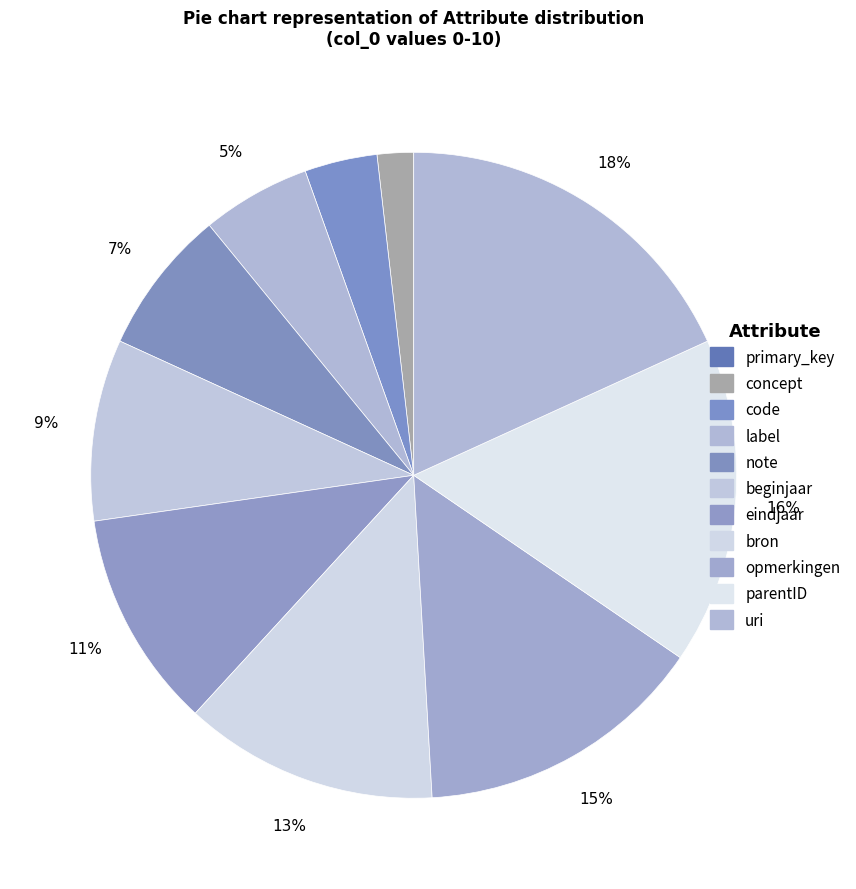

Rank the categories by value from lowest to highest.

primary_key, concept, code, label, note, beginjaar, eindjaar, bron, opmerkingen, parentID, uri